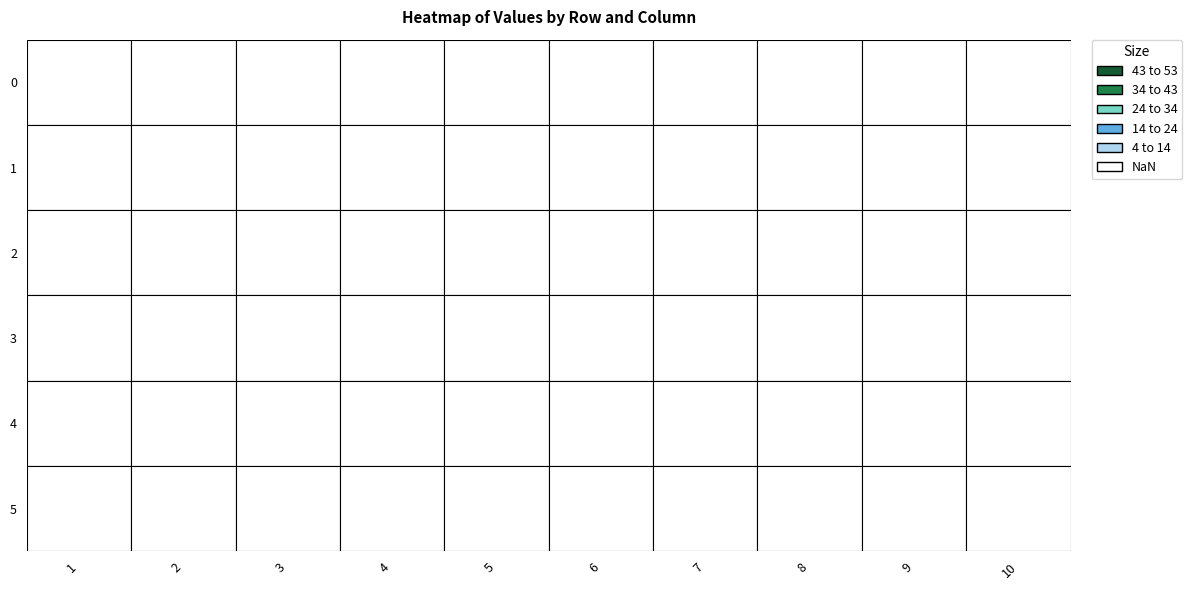

What is the difference between the highest and lowest values at 5?

28.4